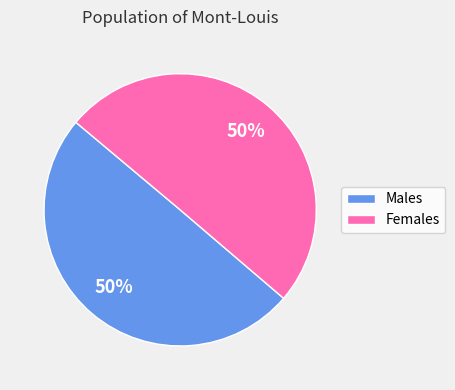

To the nearest percent, what is the combined percentage of Females and Males?

100%